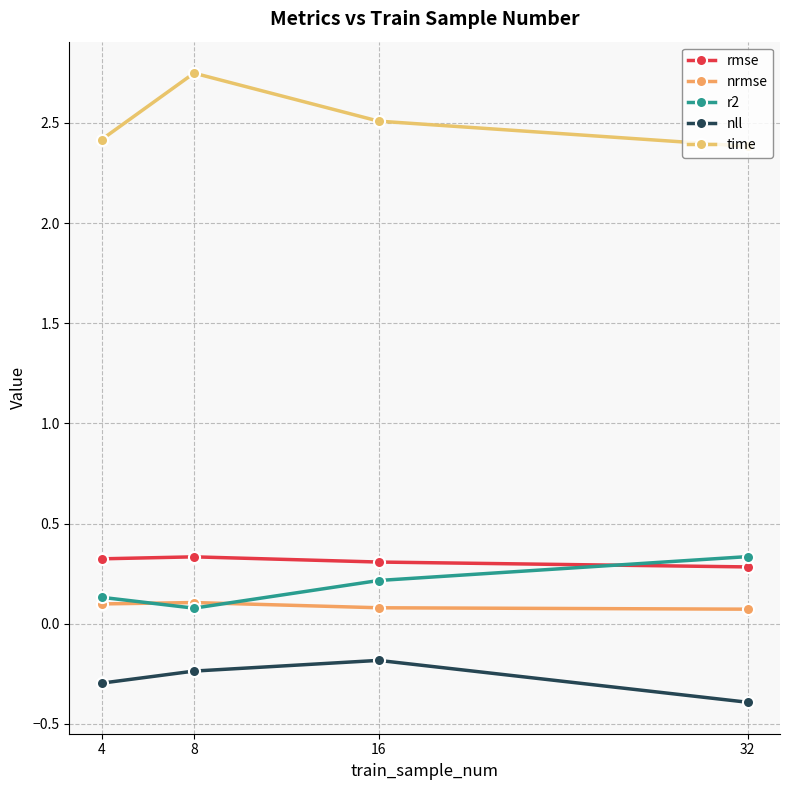

Rank the categories by nll value from highest to lowest.

16, 8, 4, 32